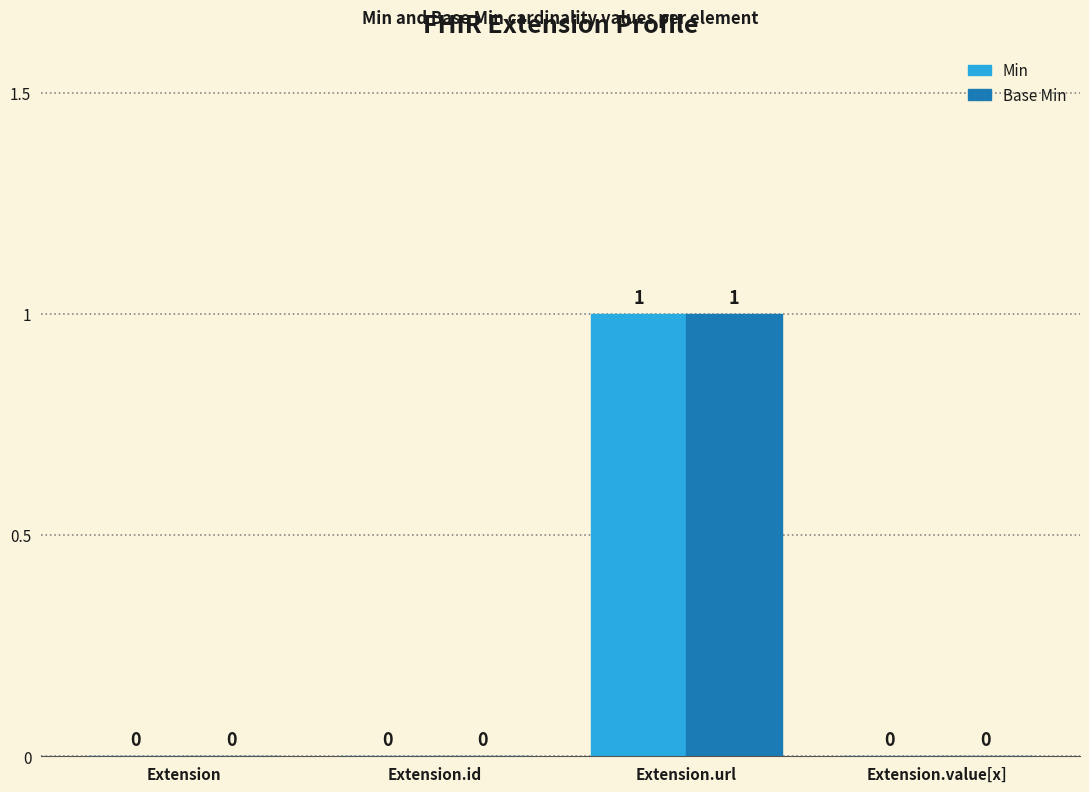

Which label corresponds to the largest value in the chart?

Extension.url